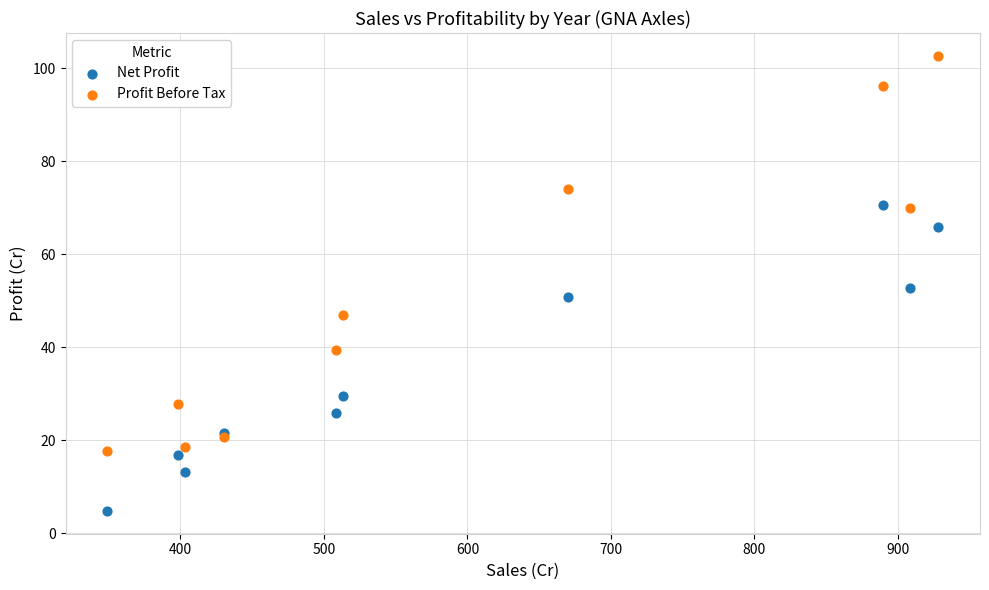

In the Profit Before Tax series, what Y value is closest to 60?

69.8